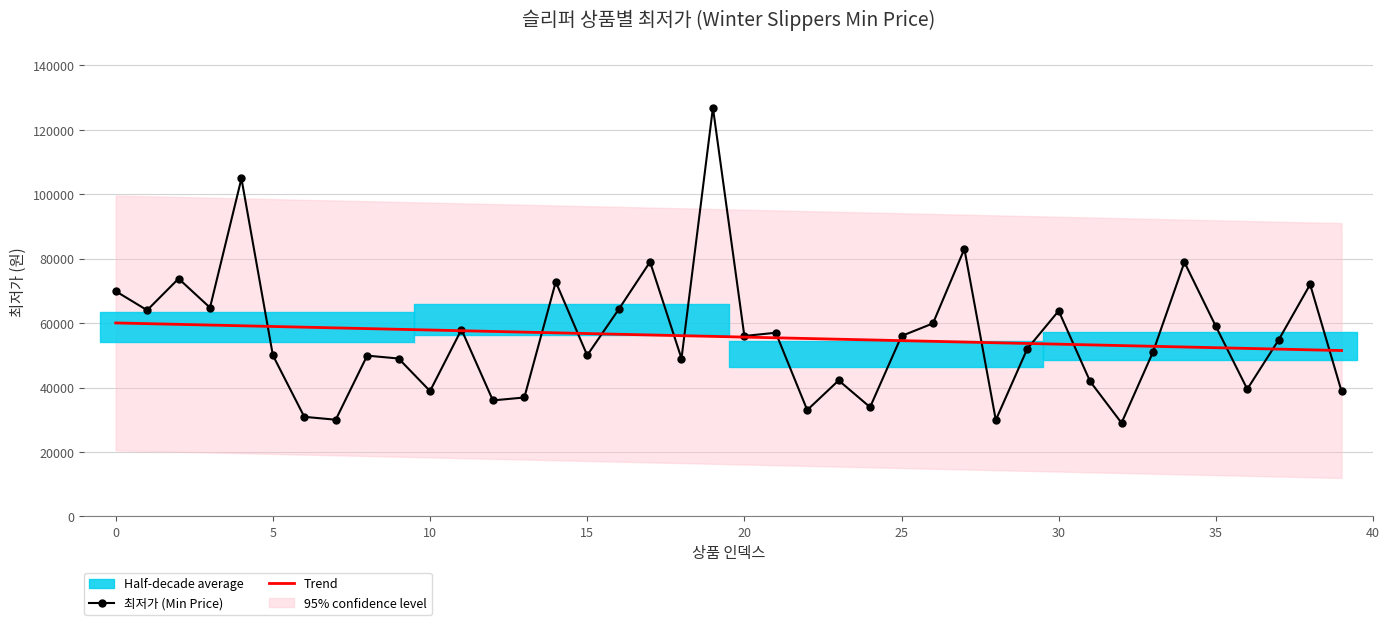

What is the label of the 18th point from the right?

22